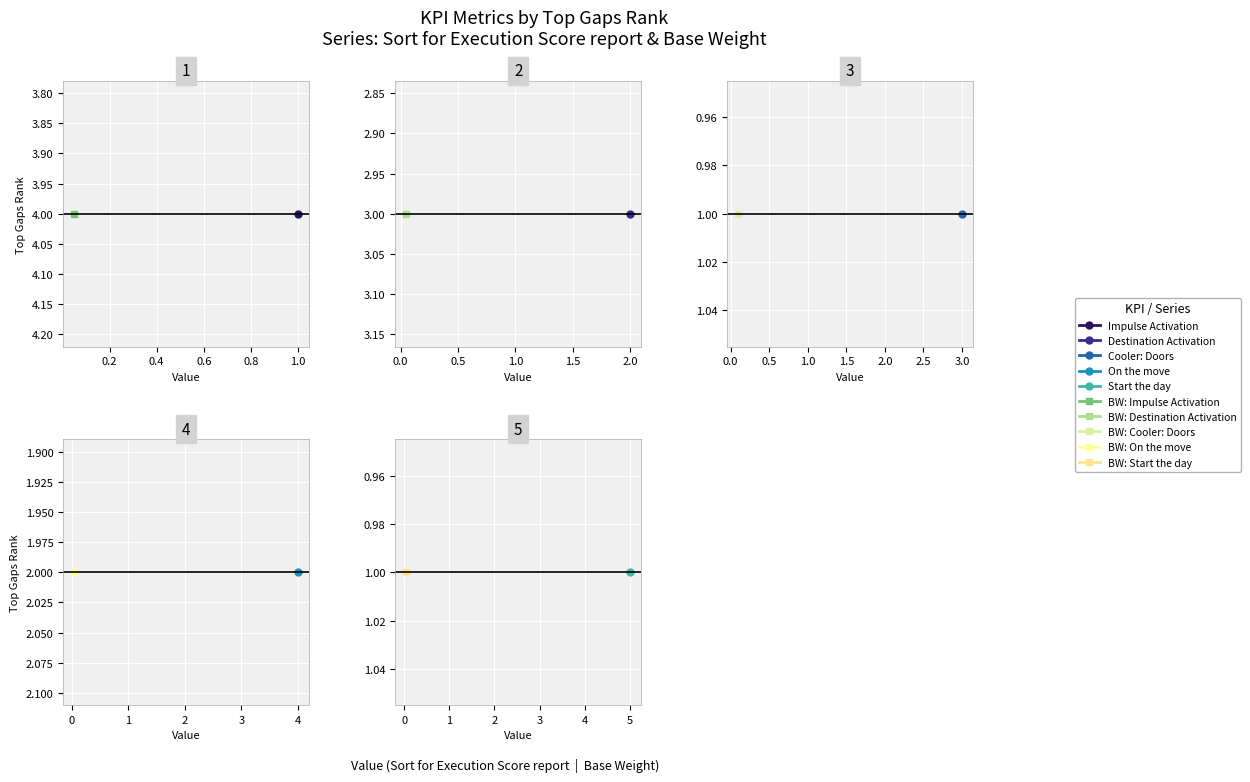

Reading left to right, extract all data points from this chart.

Sort for Execution Score report: 4=1.0	3=2.0	1=3.0	2=4.0	1=5.0
Base Weight: 4=0.1	3=0.1	1=0.1	2=0.1	1=0.1